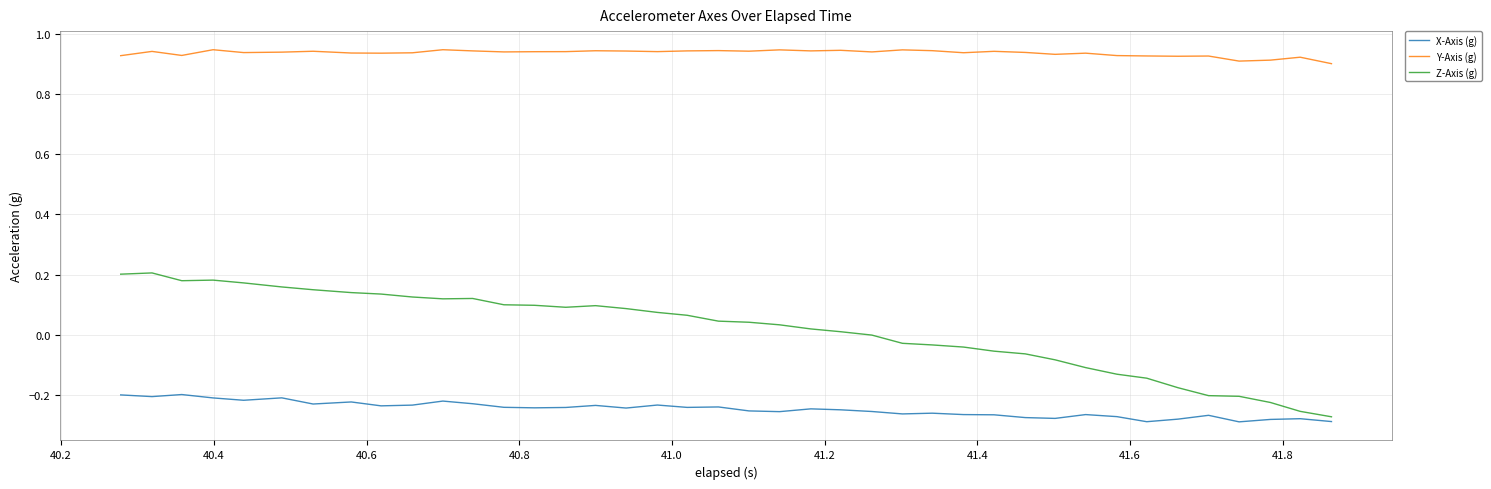

Which series has the largest total across all categories?

Y-Axis (g)